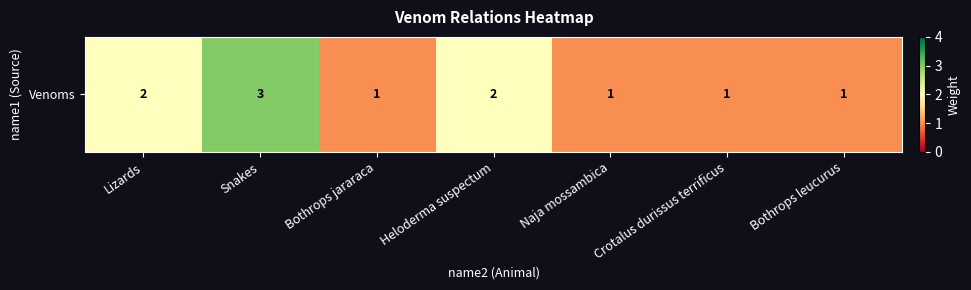

What is the sum of all values?

11